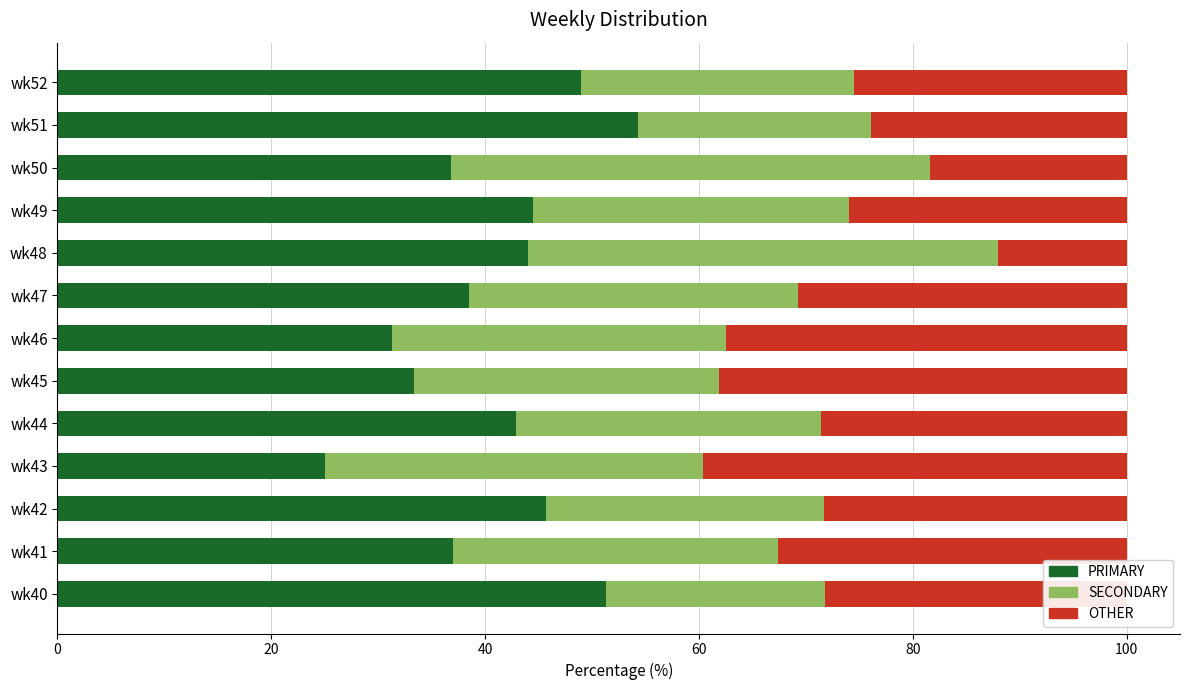

What is the average value of the PRIMARY series?

41.0